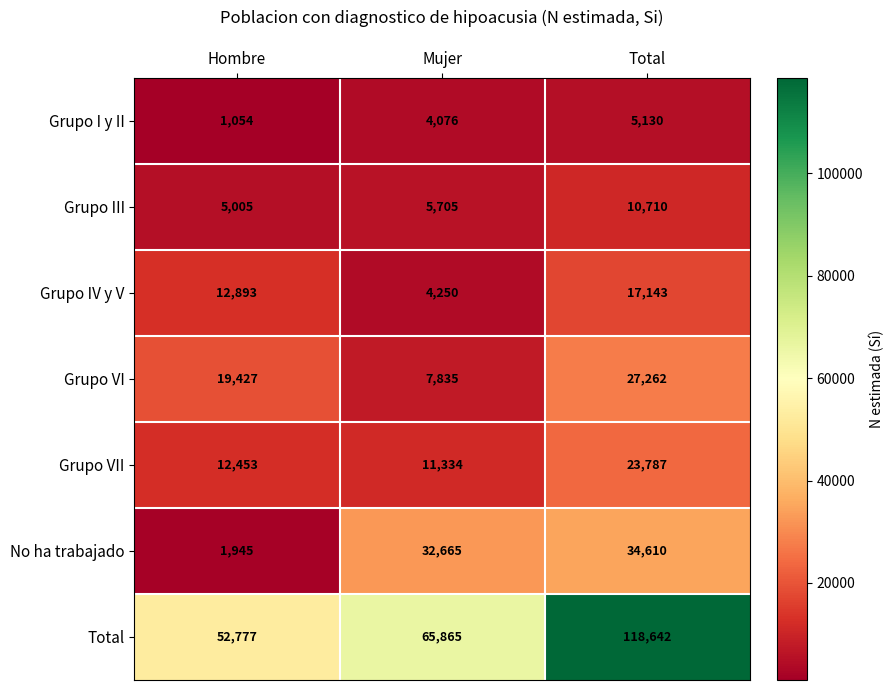

Reading right to left, list all the values displayed in this chart.

Grupo I y II: 5130	4076	1054
Grupo III: 10710	5705	5005
Grupo IV y V: 17143	4250	12893
Grupo VI: 27262	7835	19427
Grupo VII: 23787	11334	12453
No ha trabajado: 34610	32665	1945
Total: 118642	65865	52777